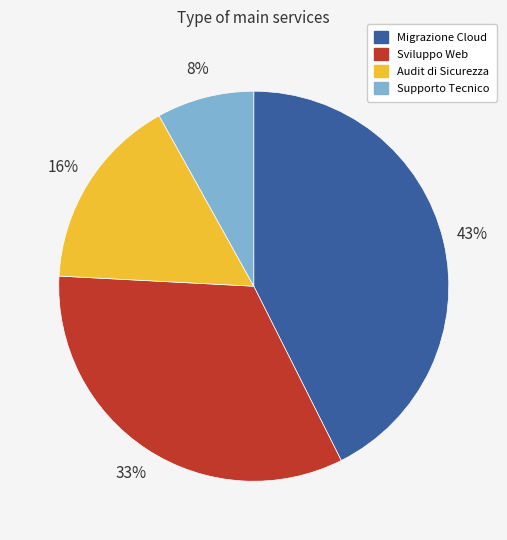

Combined, do Supporto Tecnico and Audit di Sicurezza account for over 50%?

No